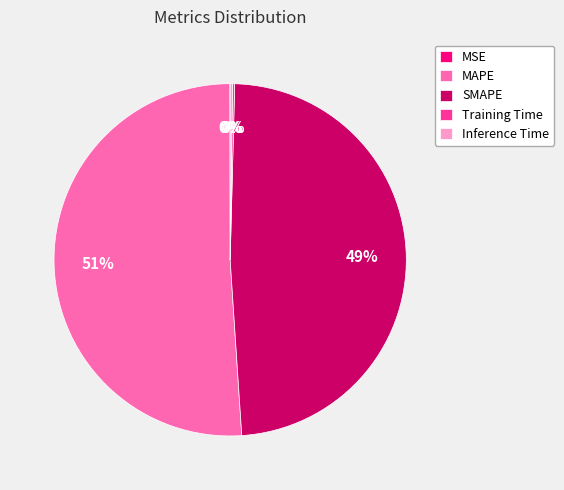

Approximately how many times larger is the value at SMAPE compared to MAPE?

1.0